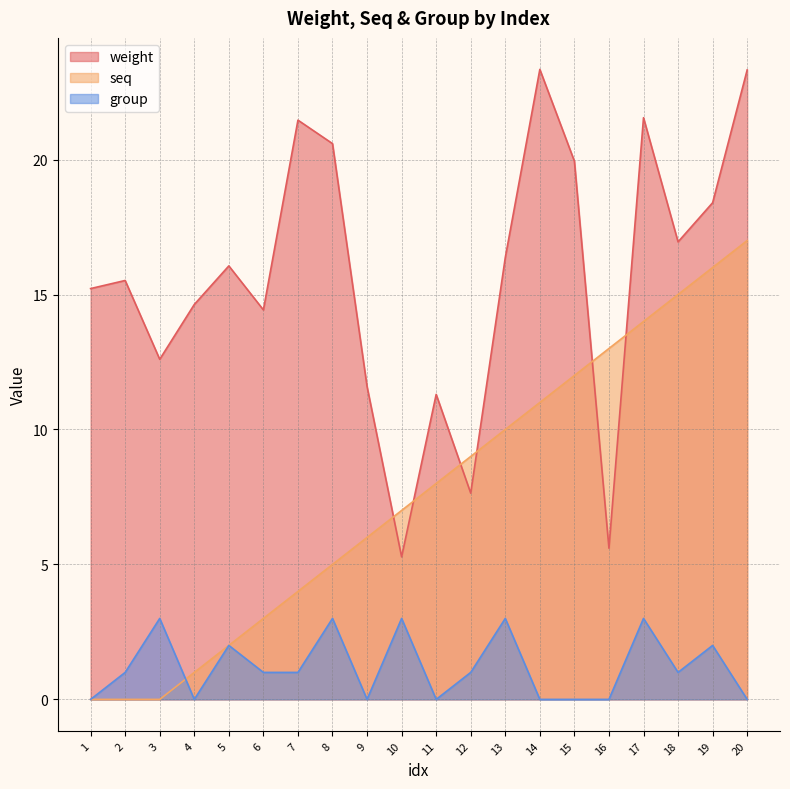

How many data points in group are above 1?

7